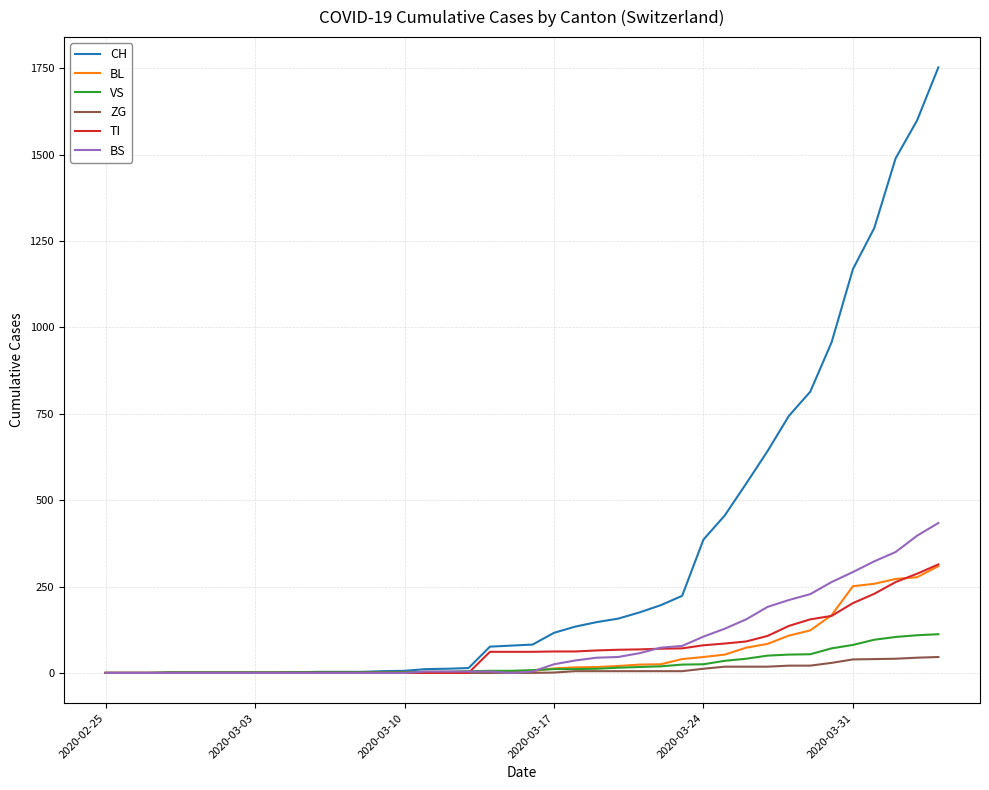

Which series has the widest spread of values?

CH